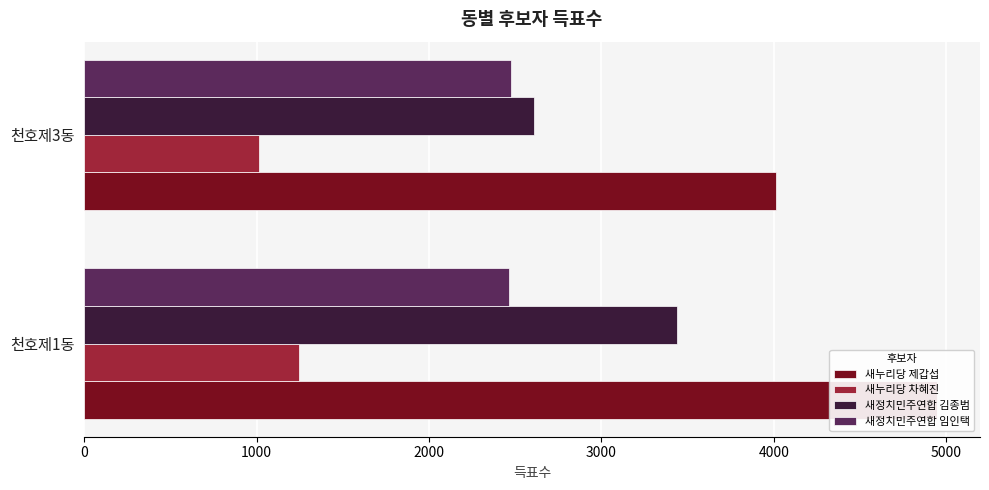

How many bars are there in each group?

4